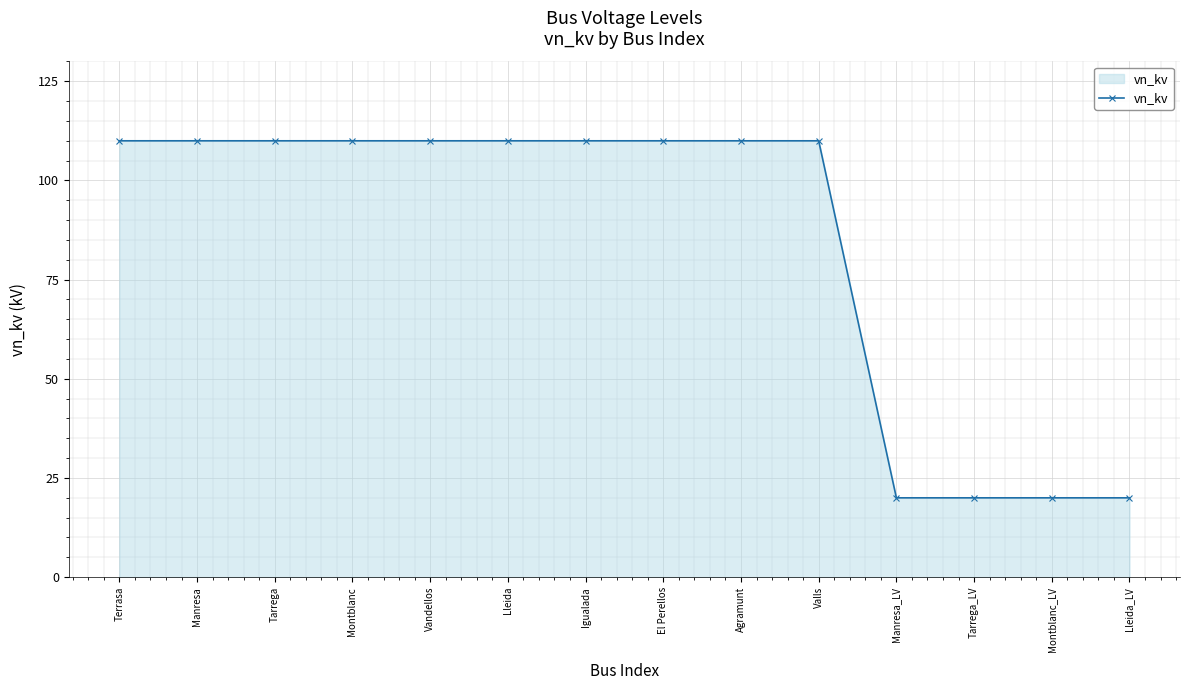

What is the smallest value displayed?

20